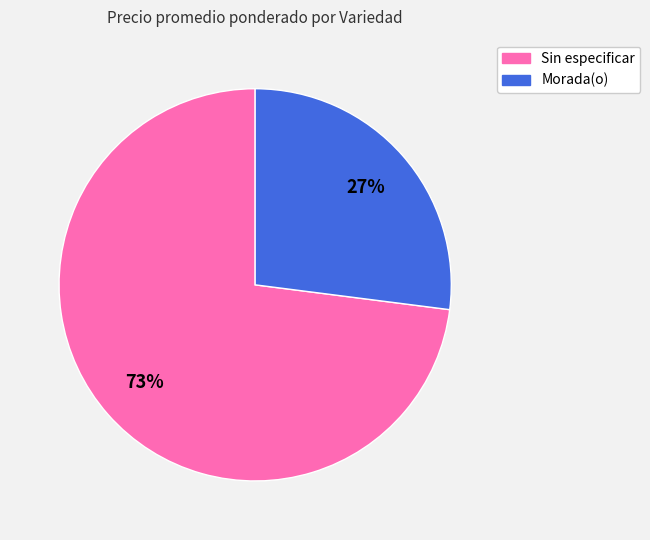

Is there any slice that represents more than half of the pie?

Yes